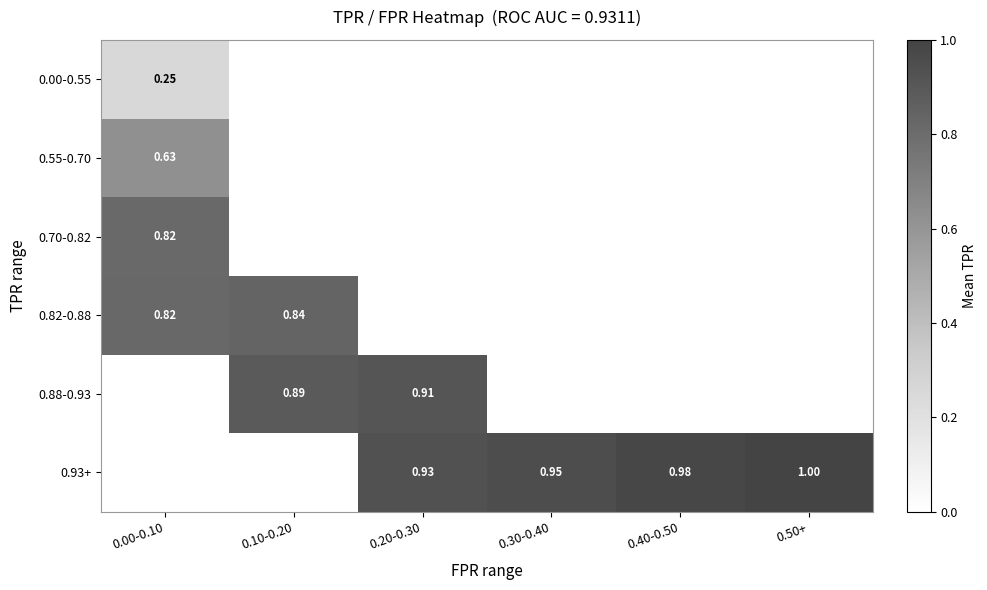

The 0.93+ series shows 1.0 at 0.40-0.50. True or false?

True